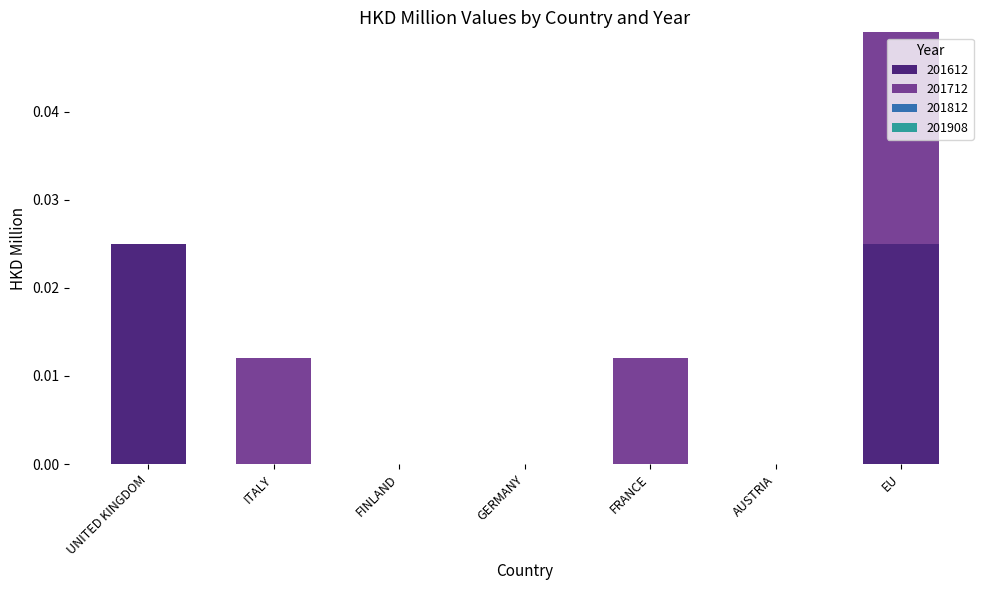

At which category is the sum across all series the highest?

EU